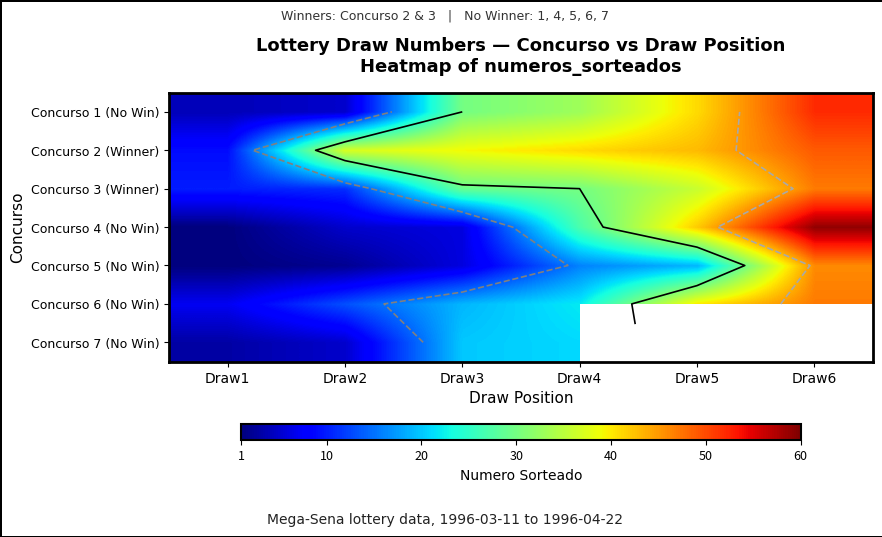

What is the sum of the Concurso 1 (No Win) values at Draw4 and Draw5?

74.0